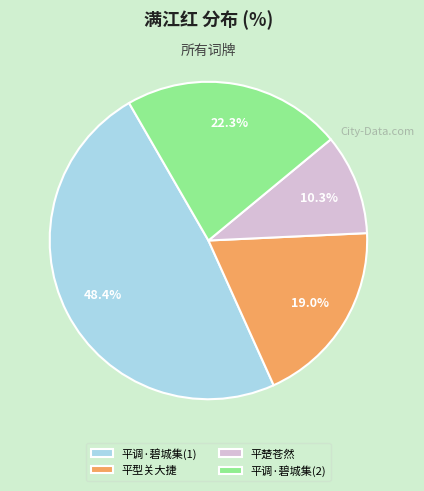

Which has a higher value, 平型关大捷 or 平调·碧城集(2)?

平调·碧城集(2)